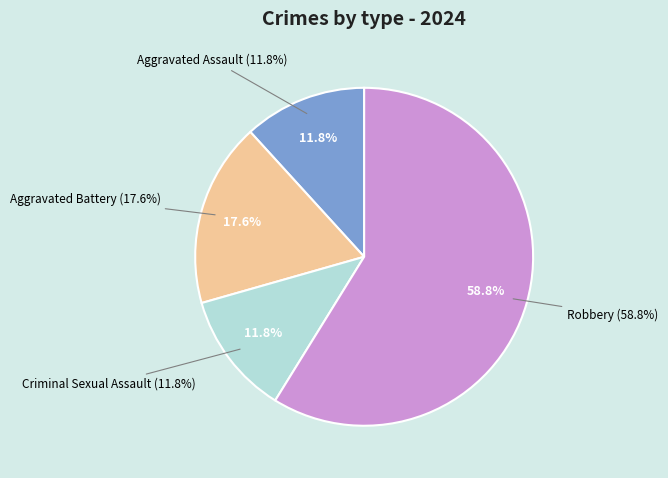

What is the majority slice?

Robbery